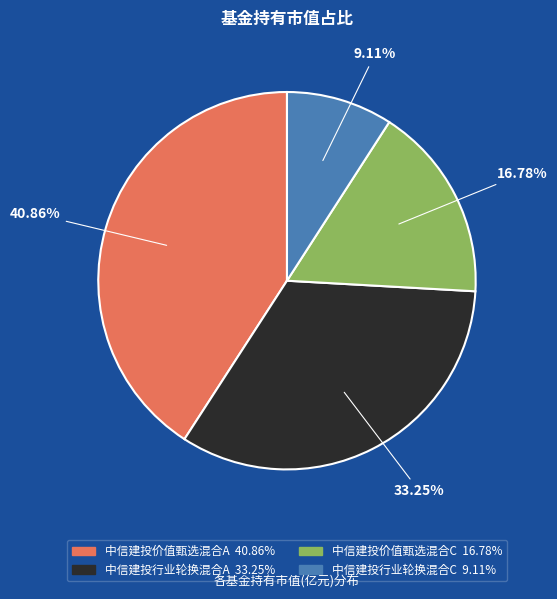

To the nearest percent, what portion does 中信建投行业轮换混合A represent?

33%